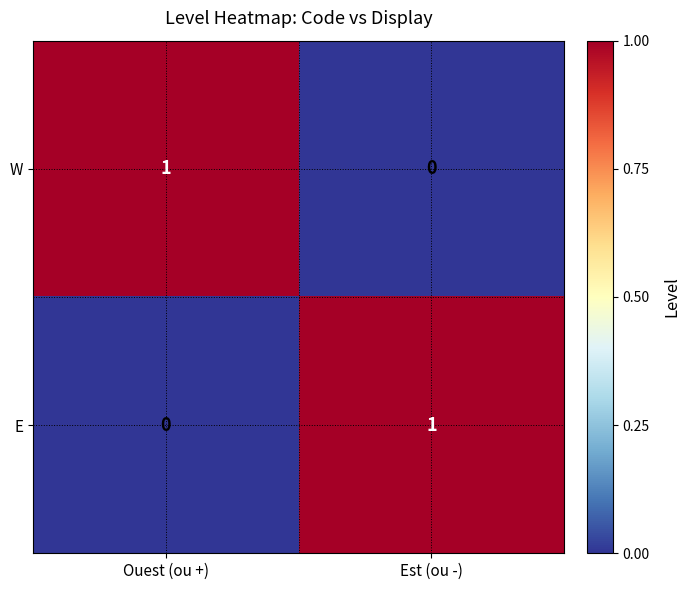

Is the value of E at Ouest (ou +) greater than the value of W at Ouest (ou +)?

No